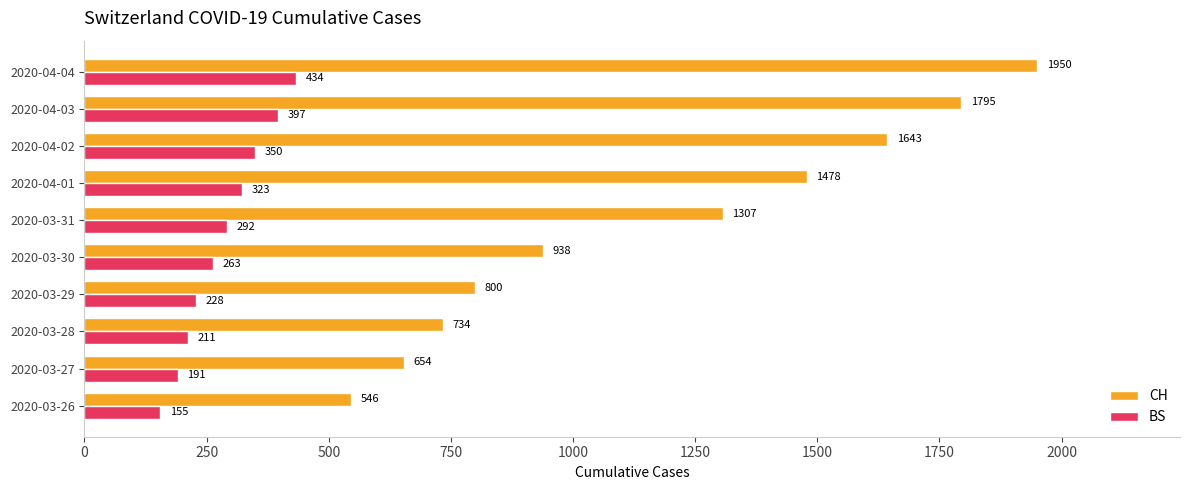

What is the sum of all BS values?

2844